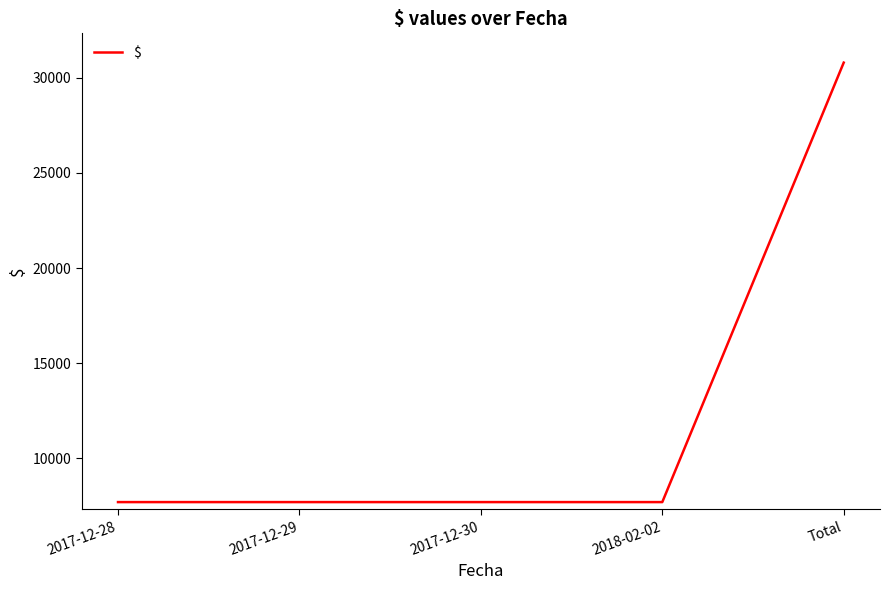

True or false: the data shows 30800 at Total.

True